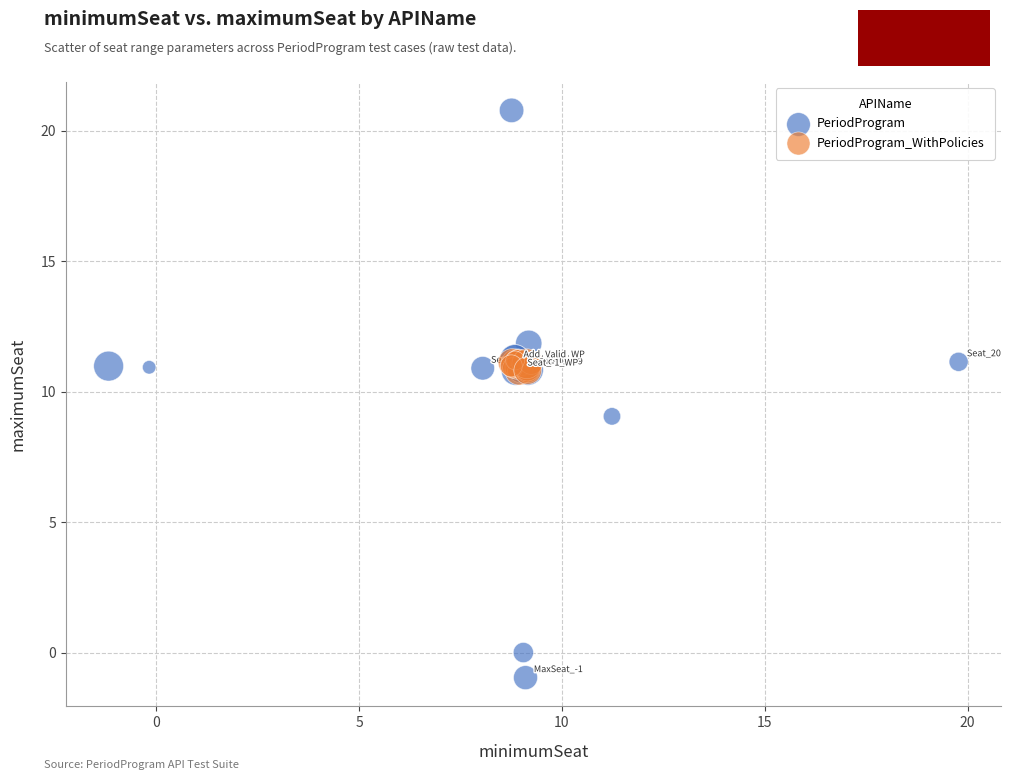

Which series has the largest Y range (max minus min)?

PeriodProgram